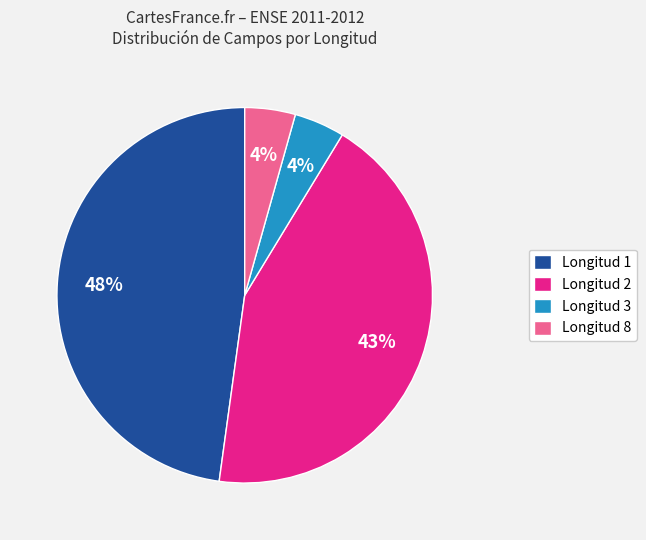

Approximately how many times larger is the value at Longitud 3 compared to Longitud 8?

1.0